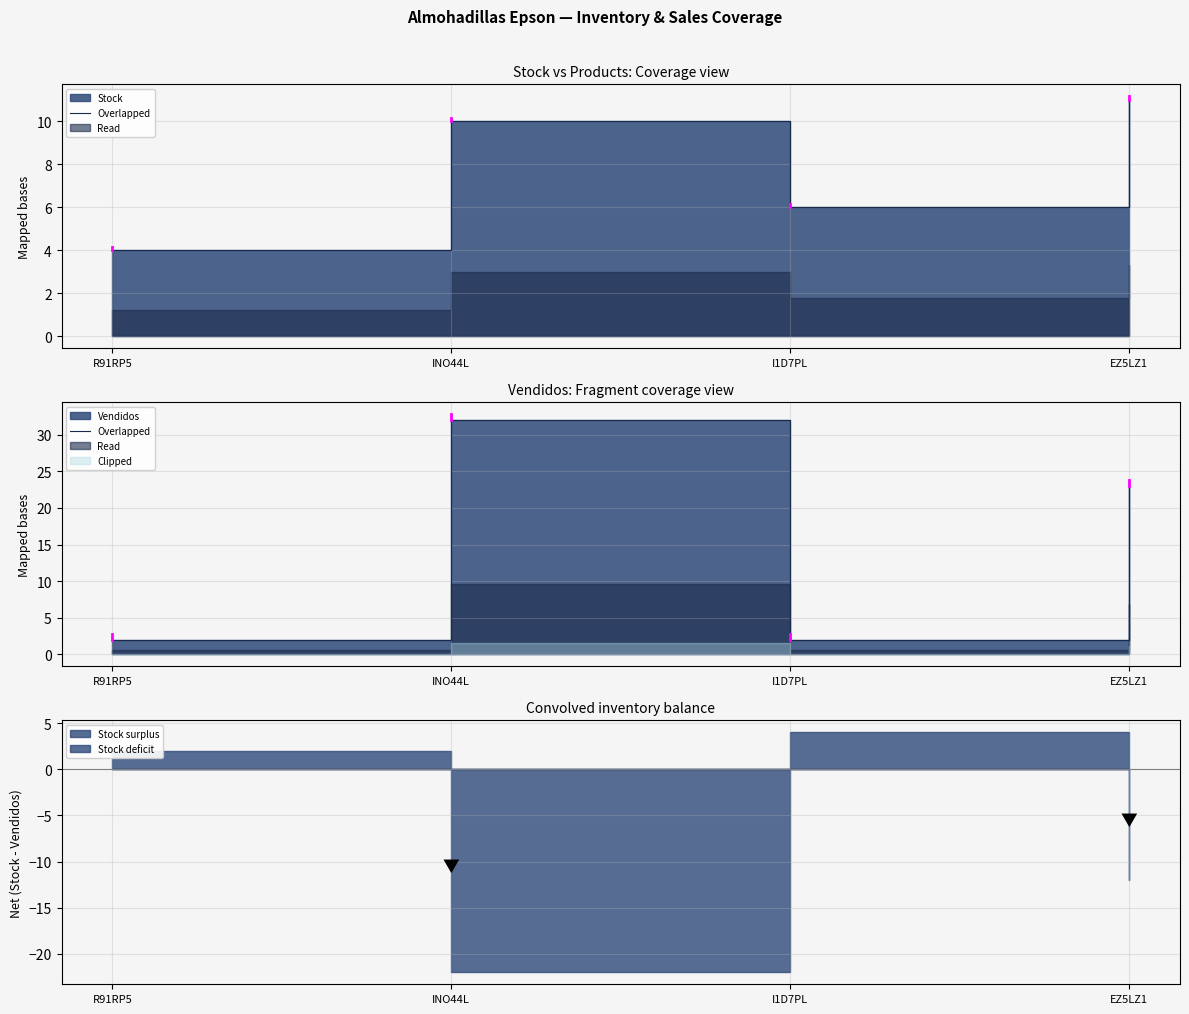

What is the change in value from I1D7PL to EZ5LZ1?

+21